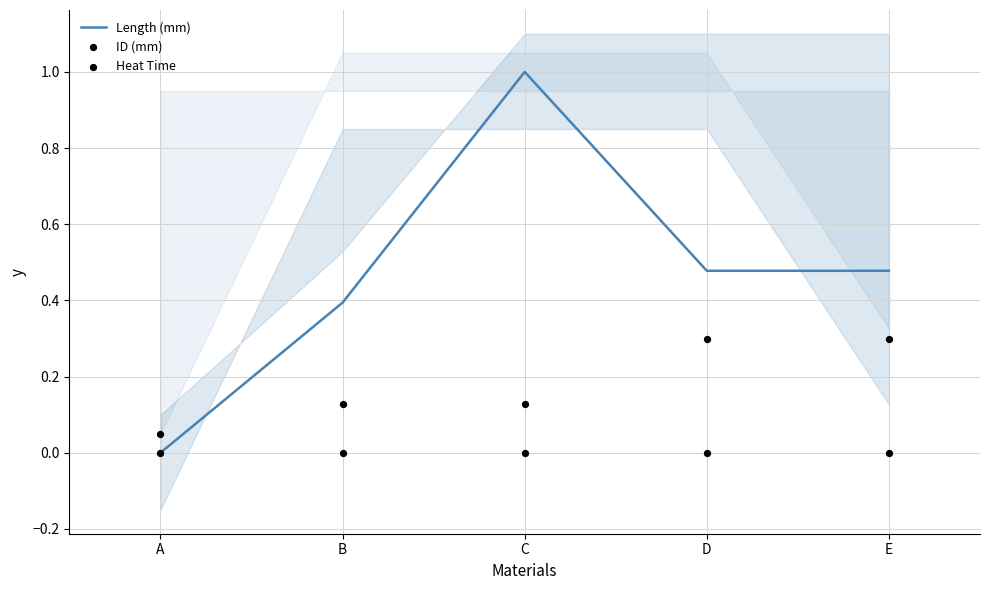

Which series reaches the maximum Y coordinate?

Length (mm)